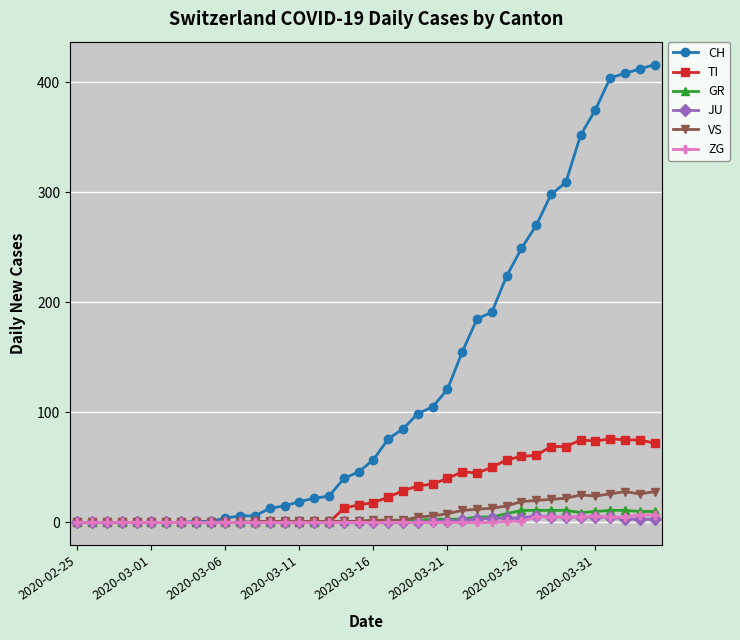

Which series has the largest range (max minus min)?

CH